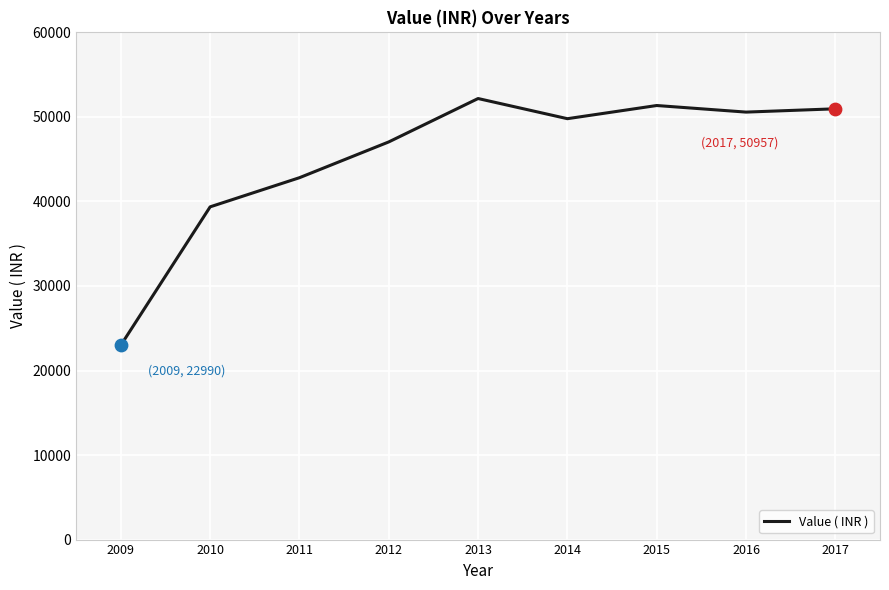

Which has a higher value, 2013 or 2014?

2013